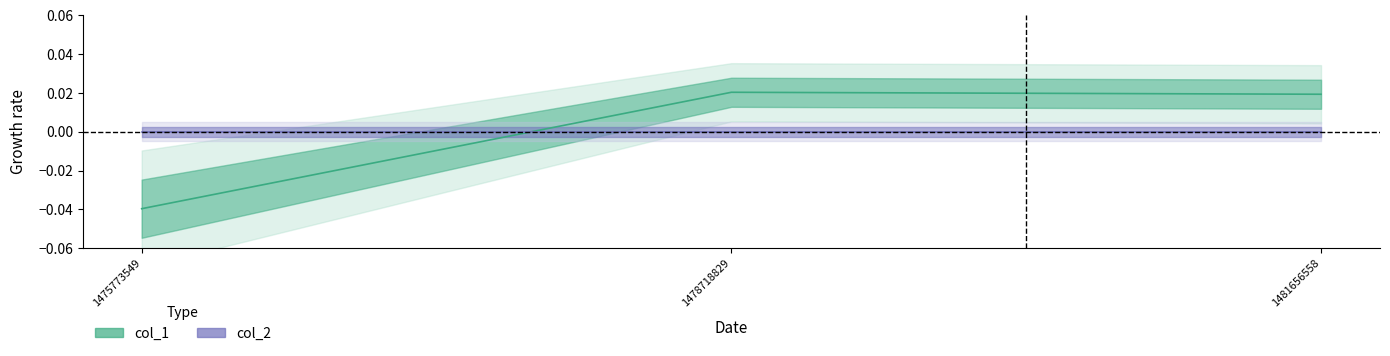

The value at 1481656558 is 0.0. True or false?

False